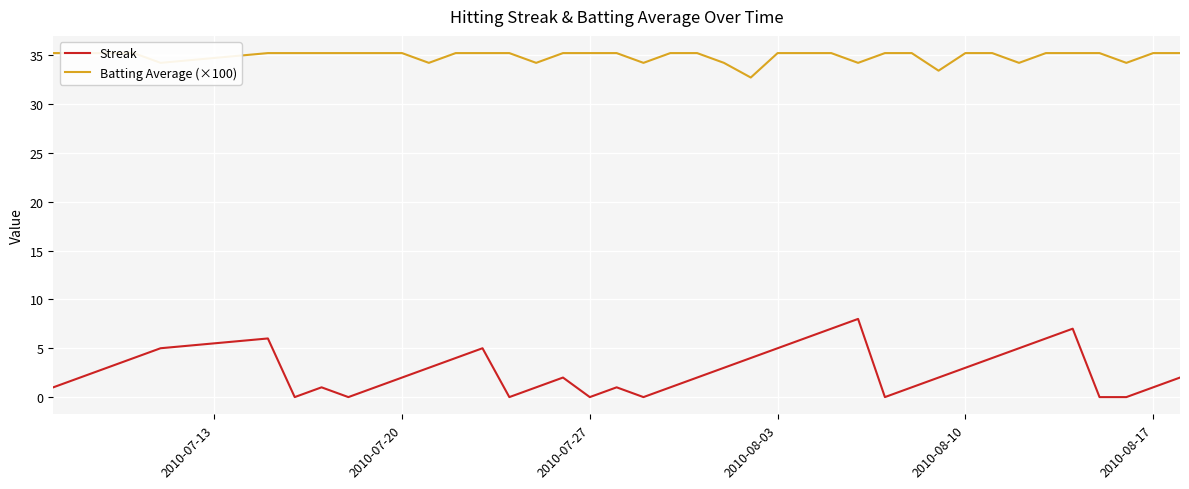

True or false: Streak and Batting Average (×100) intersect in this chart.

False